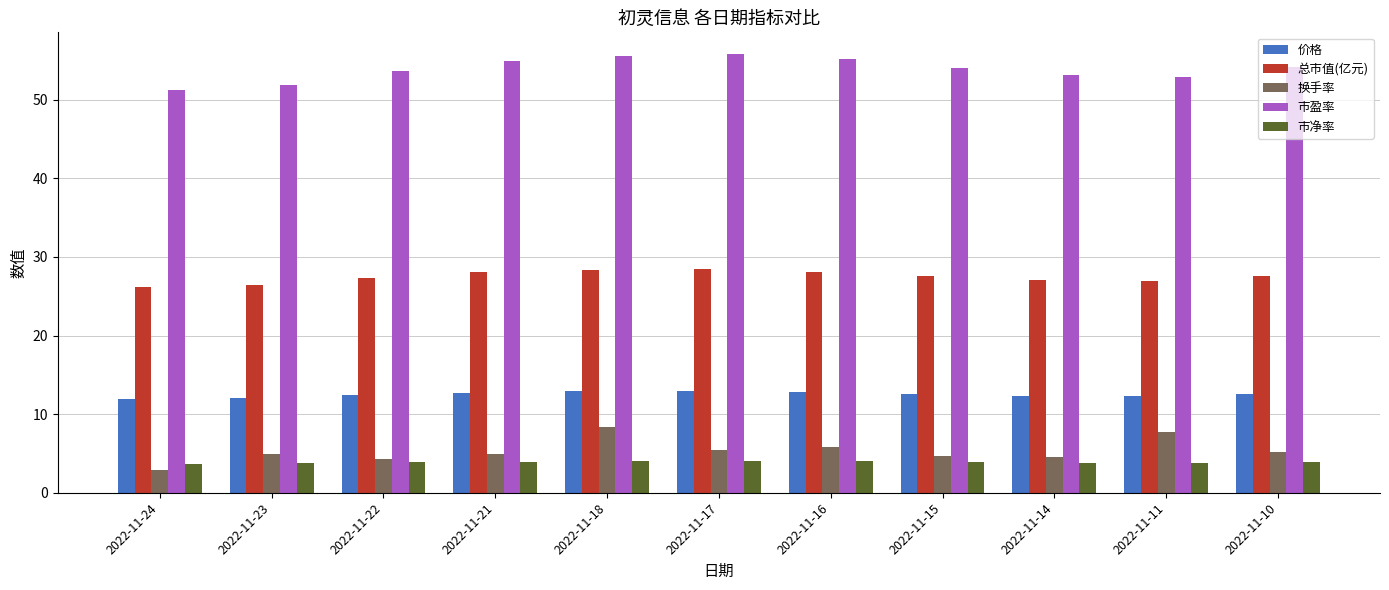

The 价格 series shows 19.6 at 2022-11-10. True or false?

False